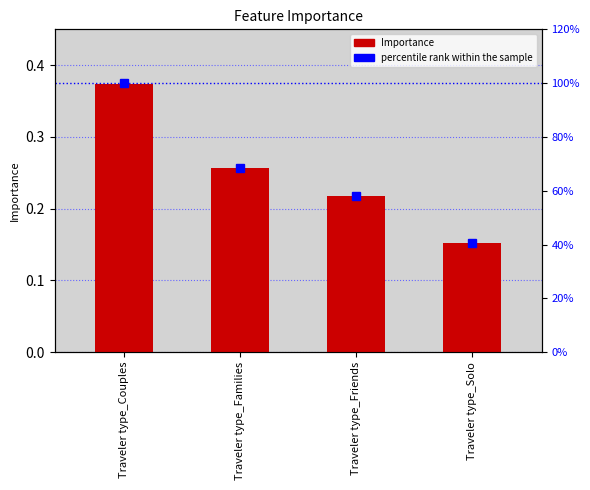

What is the total value across all series at Traveler type_Friends?

58.4